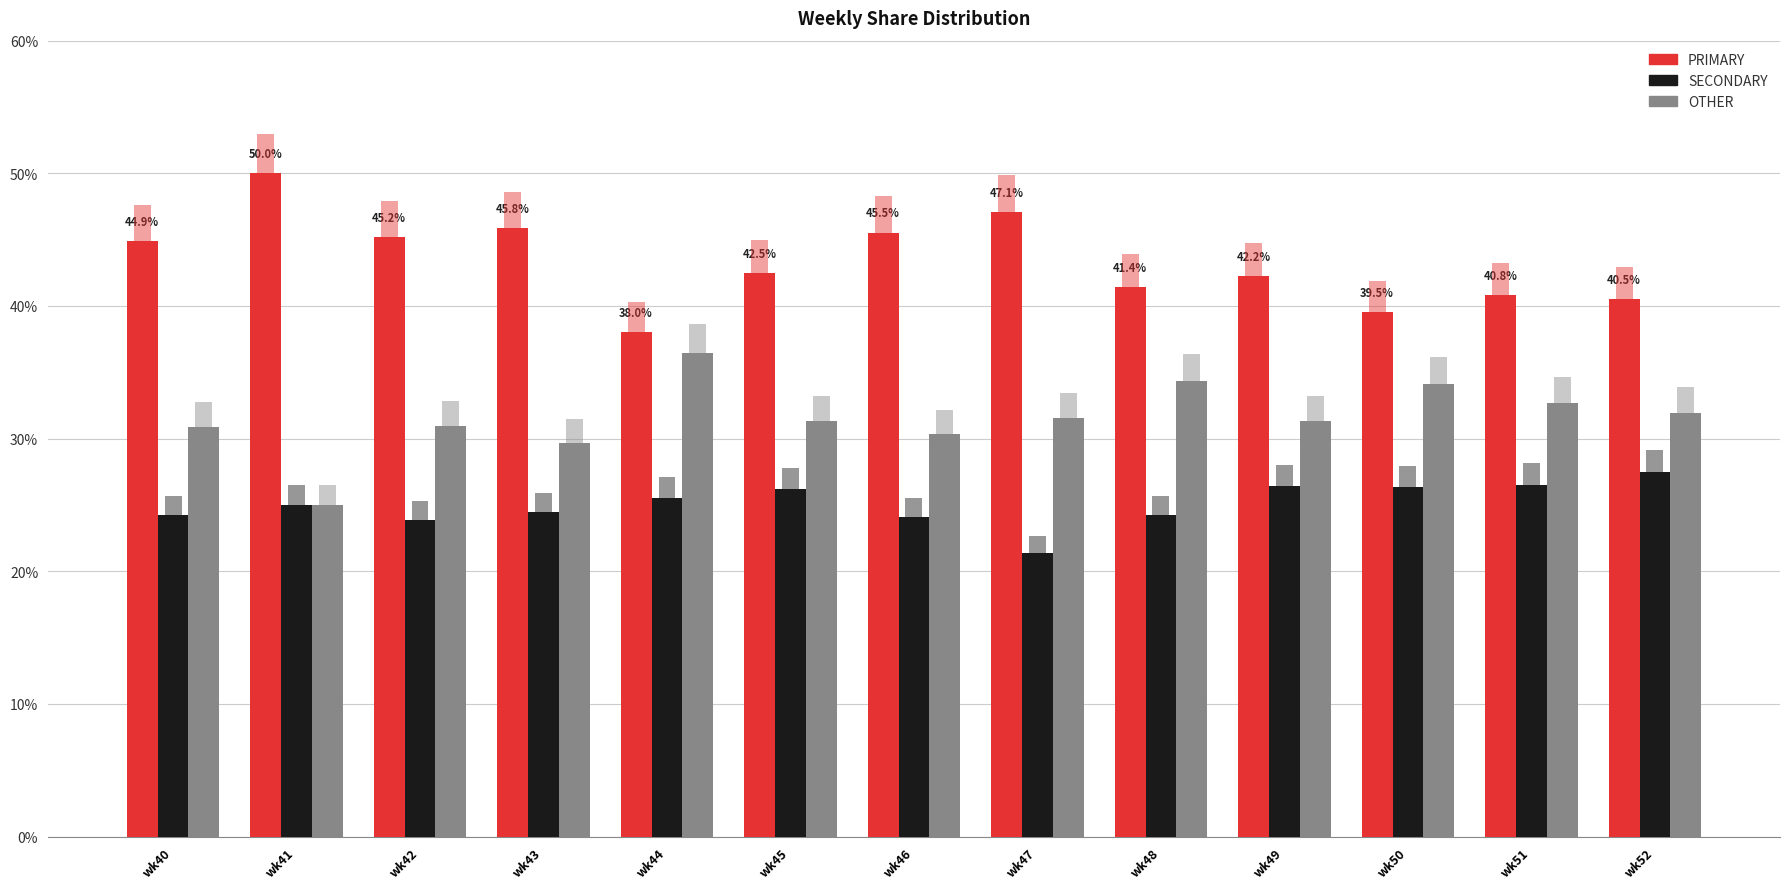

What is the total value across all series at wk47?

100.0